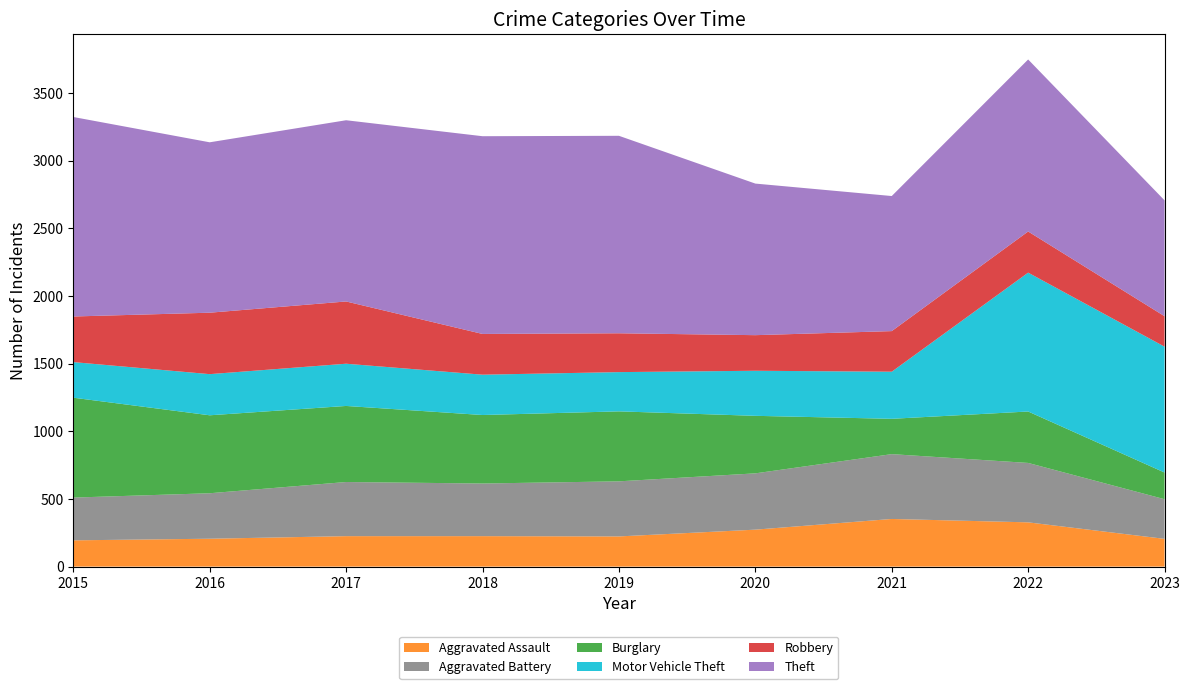

Reading left to right, transcribe all the data shown in this chart.

Aggravated Assault: 2015=194	2016=206	2017=225	2018=225	2019=223	2020=273	2021=352	2022=327	2023=205
Aggravated Battery: 2015=316	2016=336	2017=400	2018=389	2019=407	2020=416	2021=479	2022=439	2023=293
Burglary: 2015=738	2016=576	2017=562	2018=506	2019=517	2020=425	2021=261	2022=380	2023=197
Motor Vehicle Theft: 2015=263	2016=304	2017=312	2018=298	2019=290	2020=333	2021=348	2022=1026	2023=930
Robbery: 2015=337	2016=454	2017=460	2018=301	2019=287	2020=263	2021=300	2022=304	2023=225
Theft: 2015=1474	2016=1259	2017=1339	2018=1461	2019=1459	2020=1120	2021=998	2022=1271	2023=856